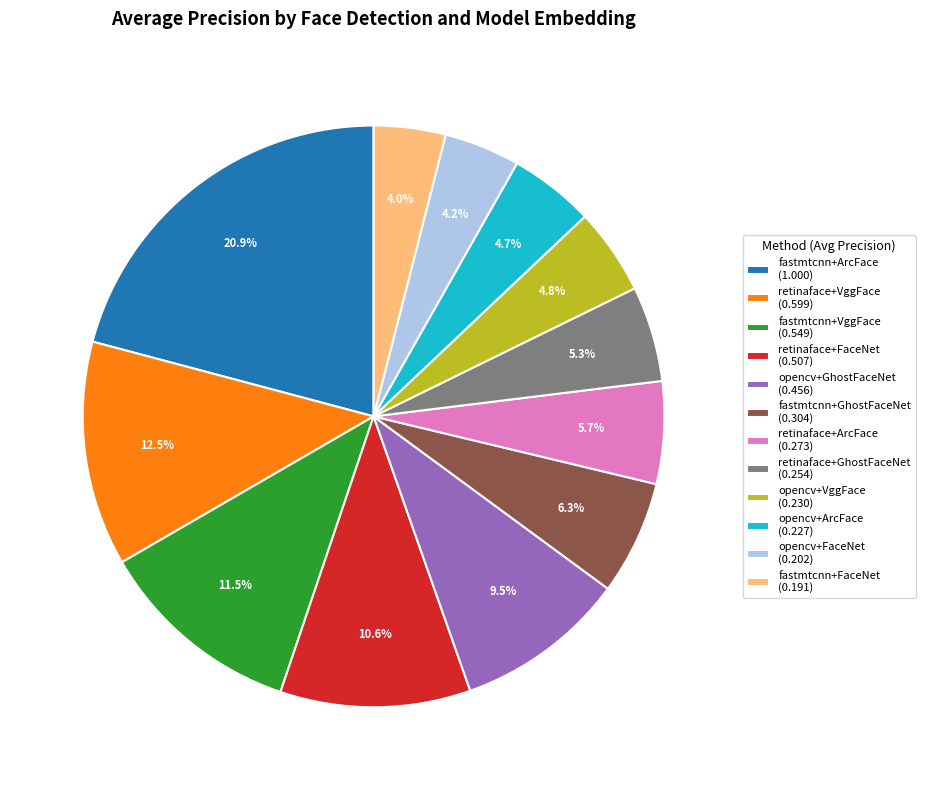

To the nearest percent, what is the difference between the largest and smallest slice percentages?

17%